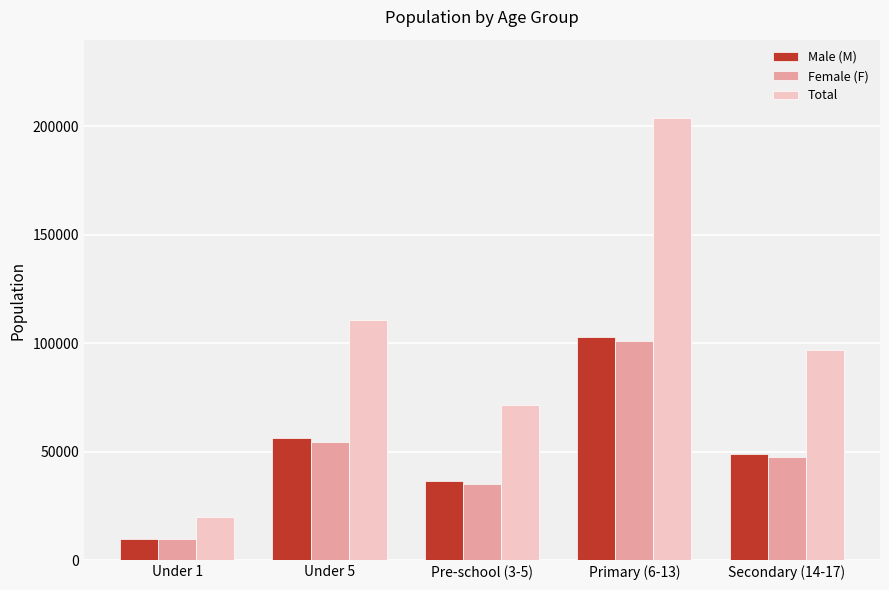

What is the difference between the Total values at Under 5 and Primary (6-13)?

93147